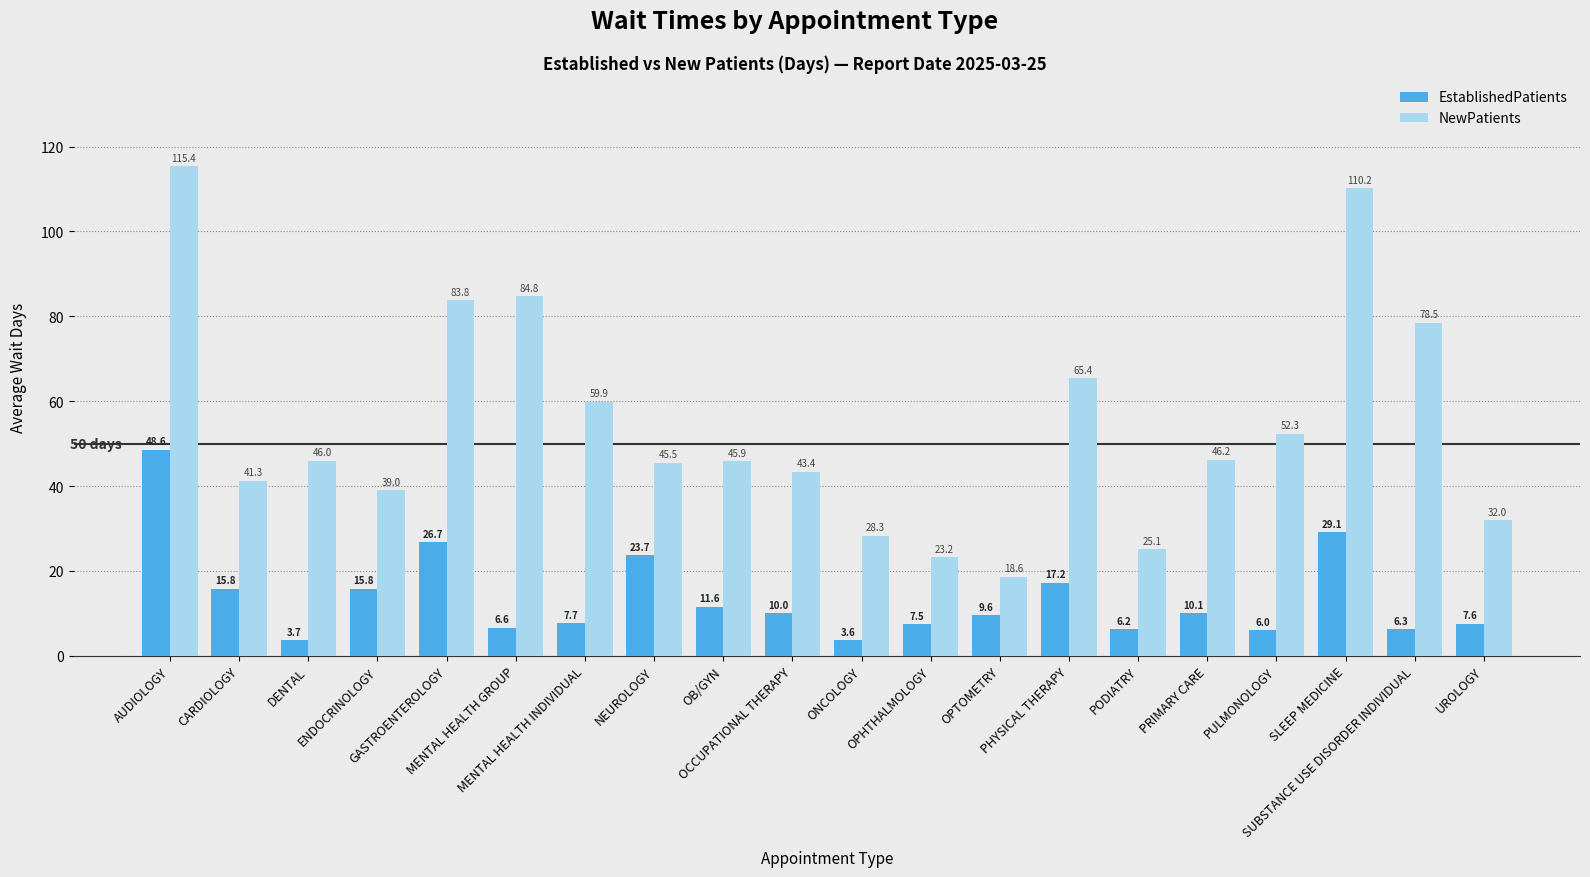

At which label does EstablishedPatients first exceed 10?

AUDIOLOGY